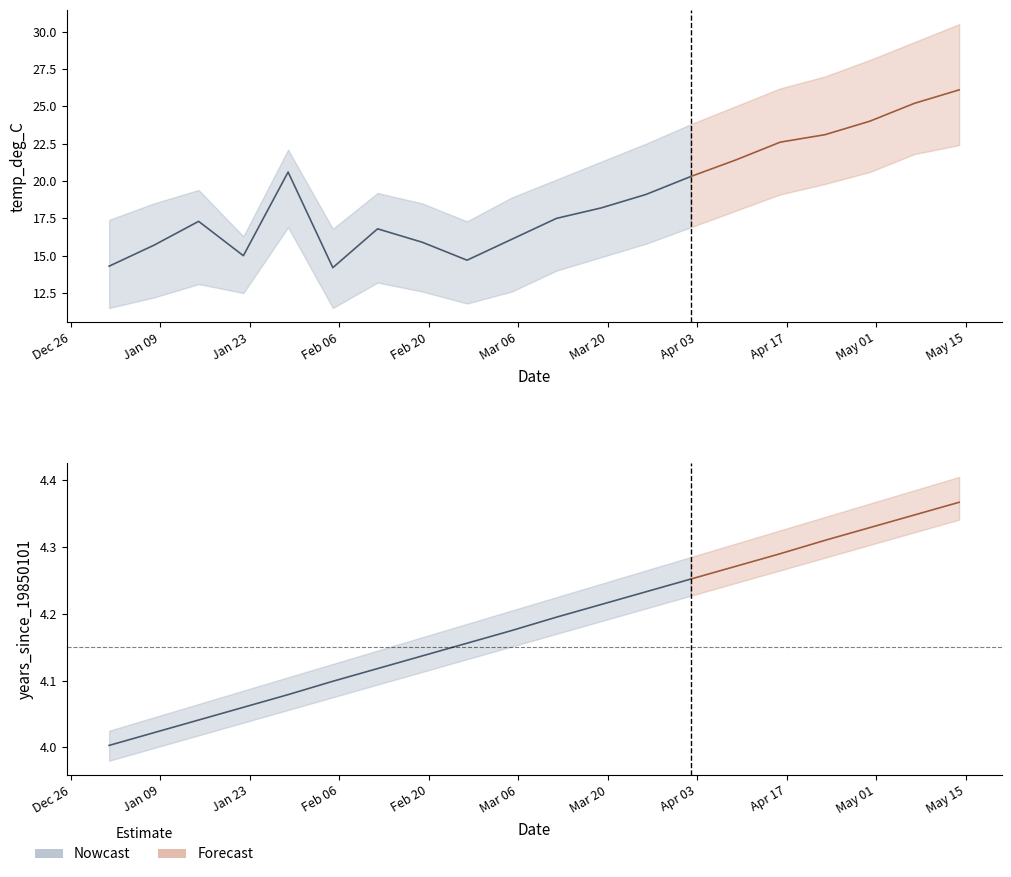

Does the chart display data point markers on the line(s)?

No